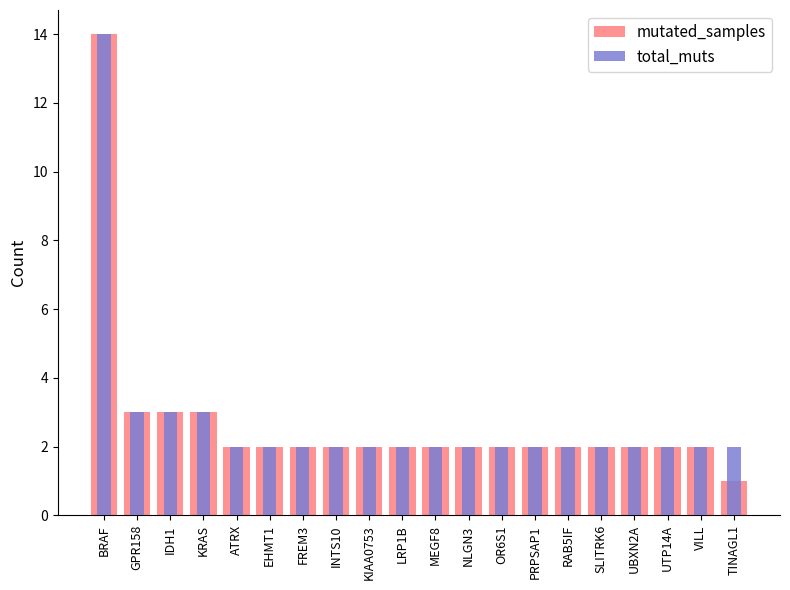

Which series has the largest total across all categories?

total_muts